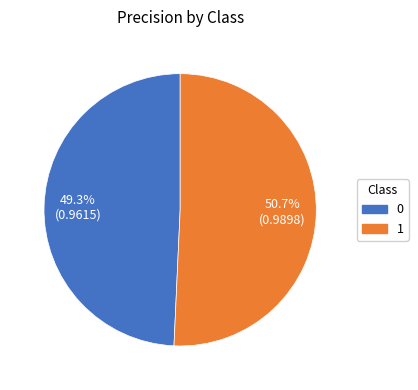

To the nearest percent, what percentage of the pie is 1?

51%